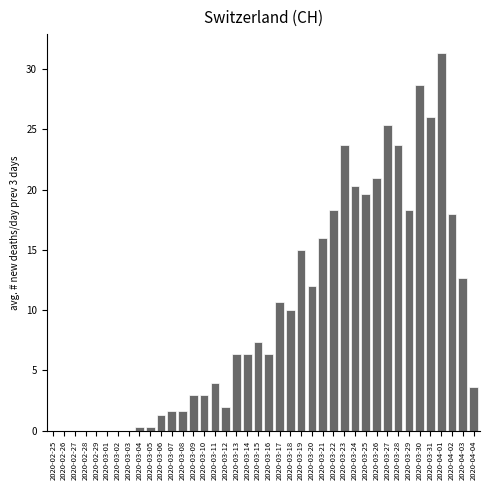

The chart shows a value of 12.0 at 2020-03-20. True or false?

True